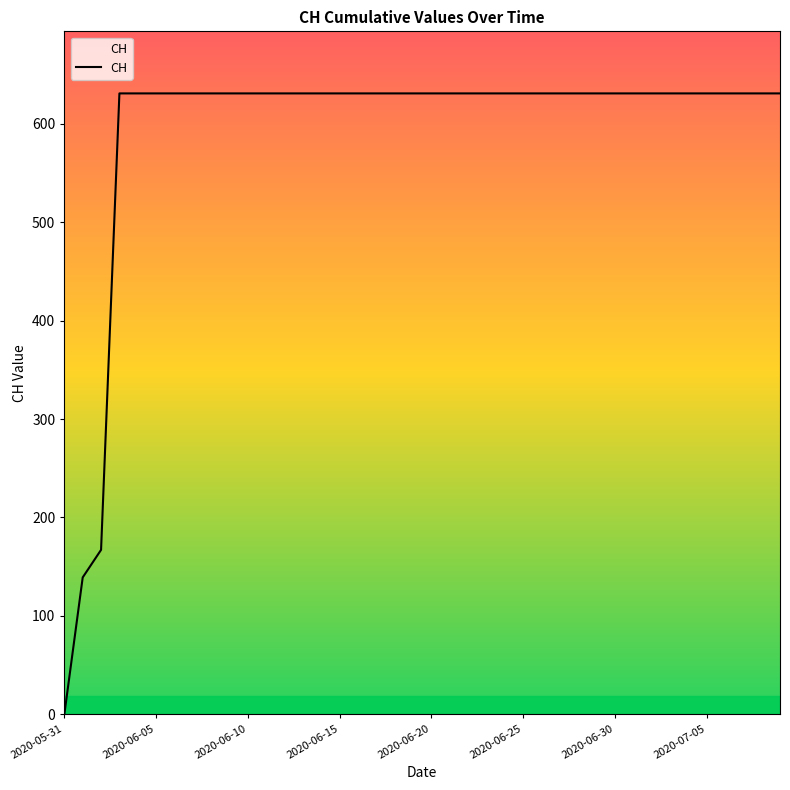

What is the average value?

591